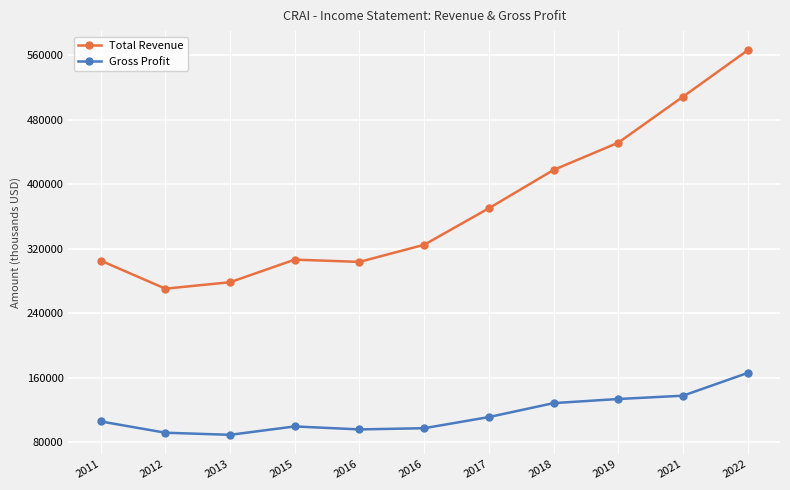

How many categories are shown in the chart?

11